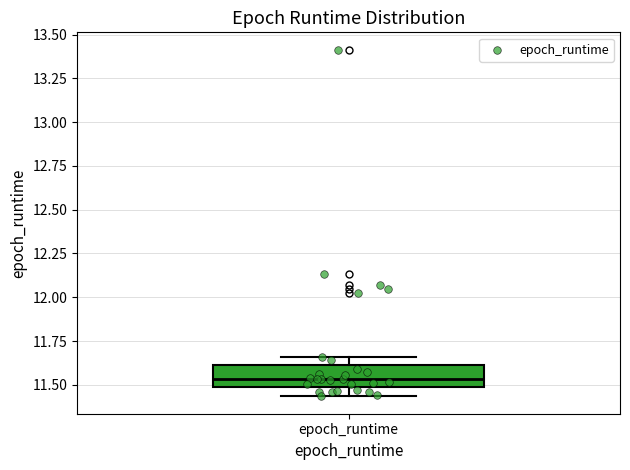

Where does the lower whisker of the box for epoch_runtime end on the y-axis? The values are not printed on the chart, so give them approximately, as read against the axis.

11.45